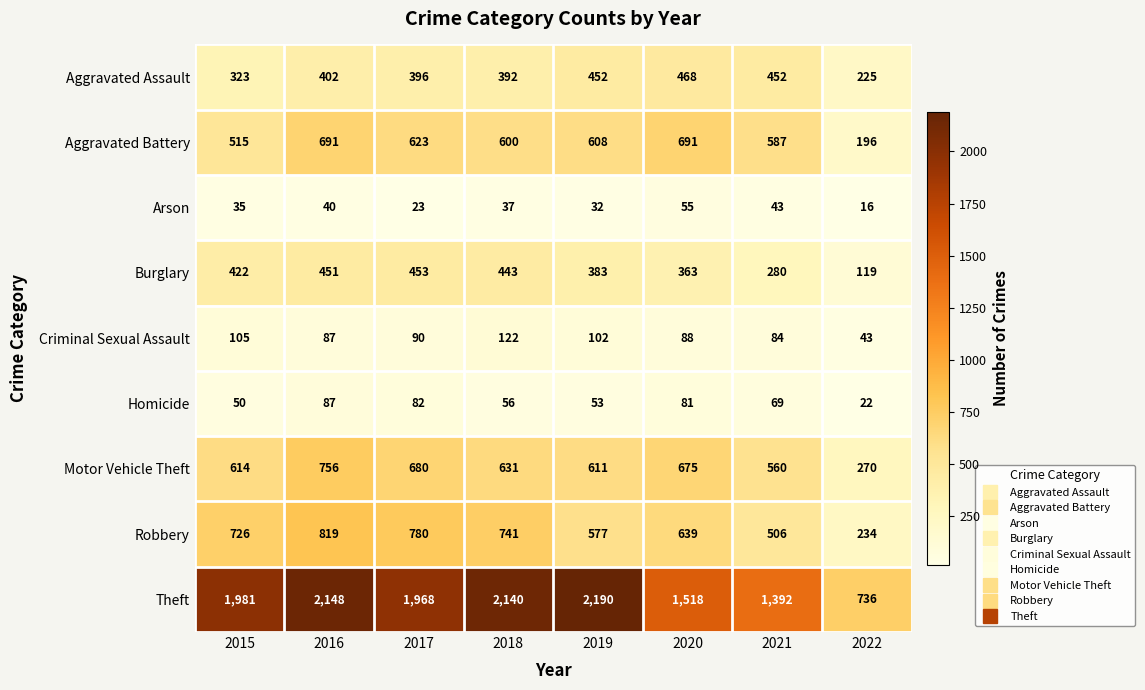

Which series changed the most between 2019 and 2022?

Theft